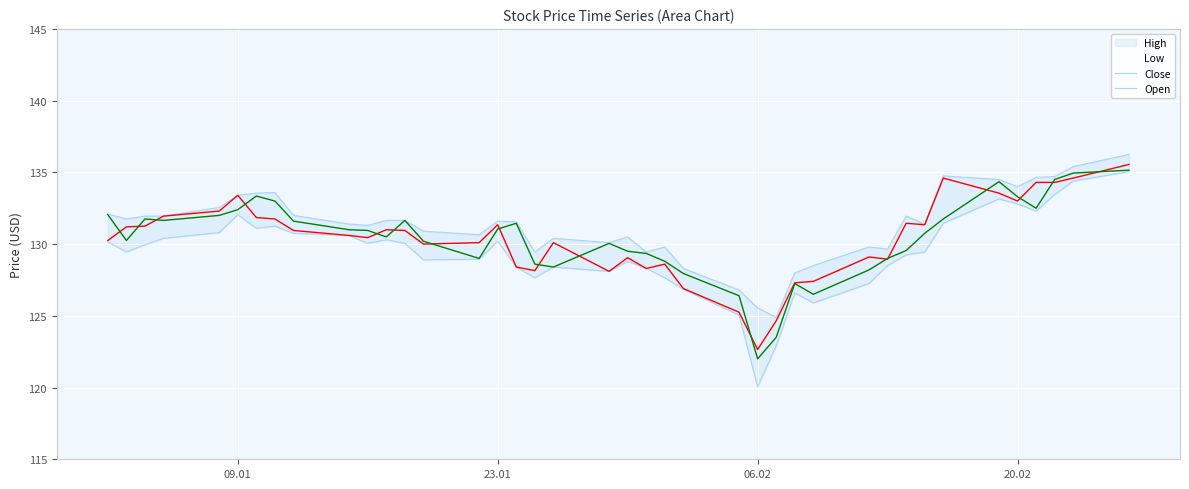

What is the difference between the second highest and minimum values in the Close series?

11.9